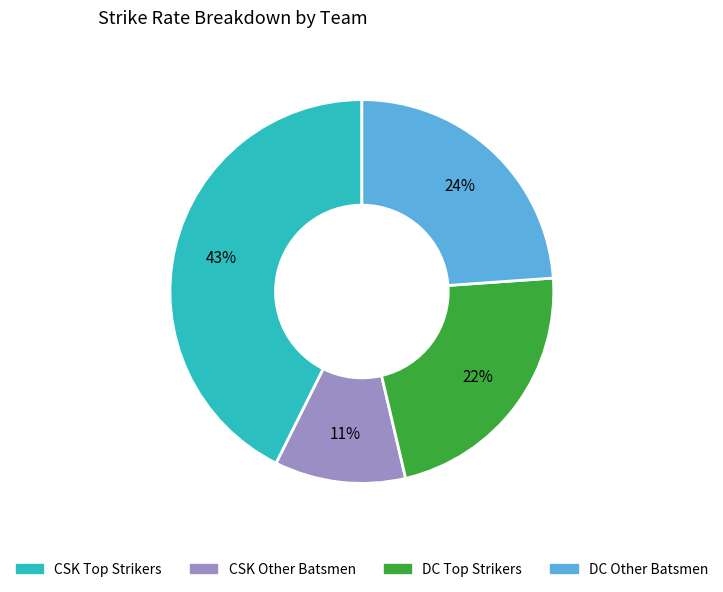

To the nearest percent, what percentage of the pie is CSK Other Batsmen?

11%